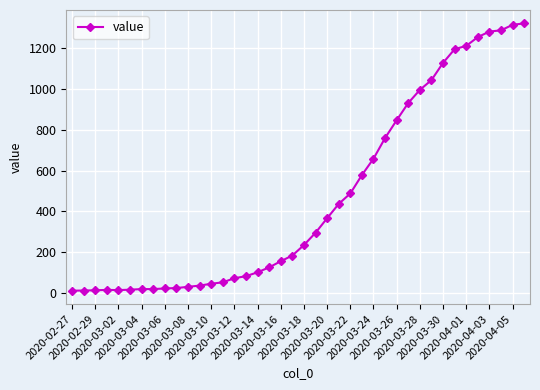

What is the sum of all values?

18692